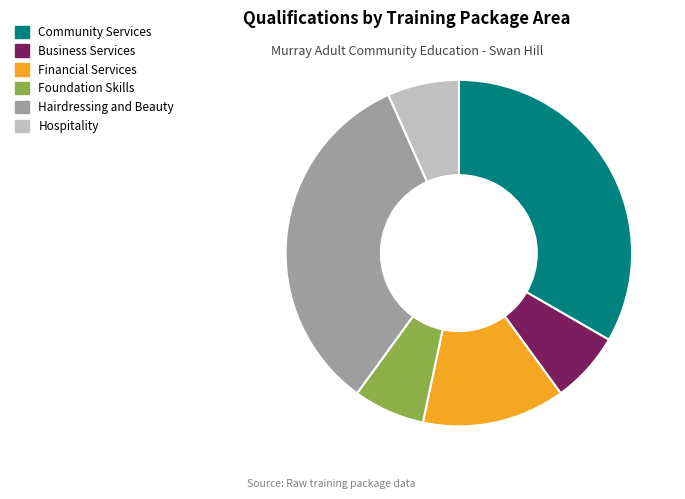

Does Business Services account for over 50% of the chart?

No